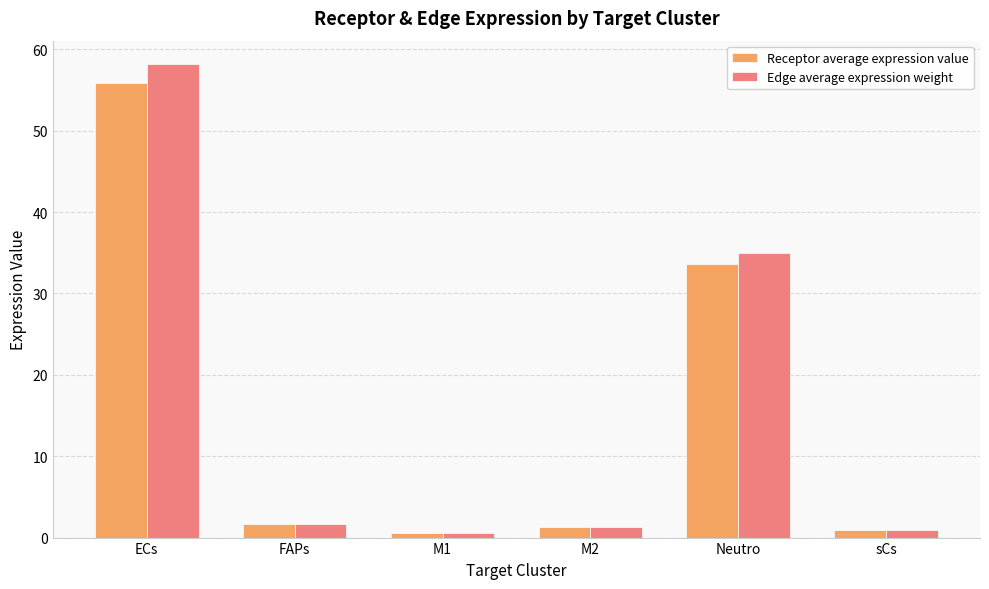

How many groups of bars are there?

6